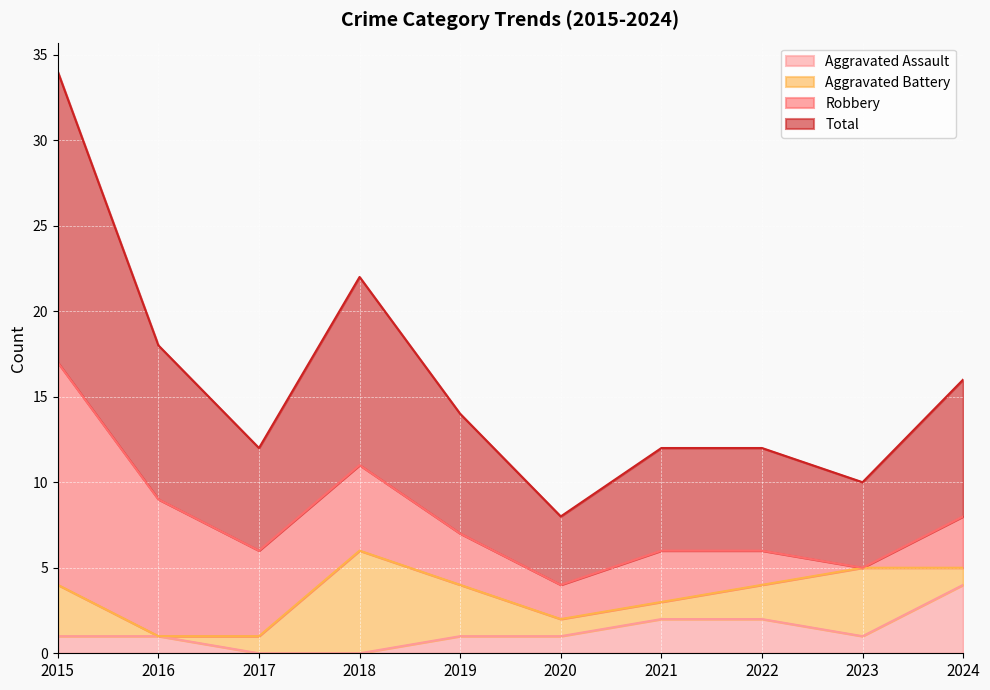

Where does the Aggravated Assault series first go above 1?

2021